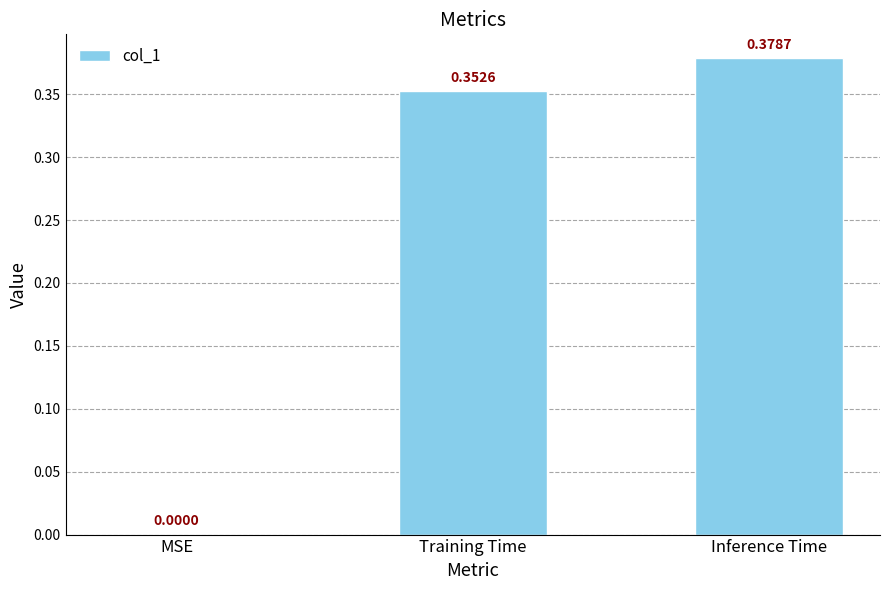

At which category does the chart reach its peak across all series?

Inference Time